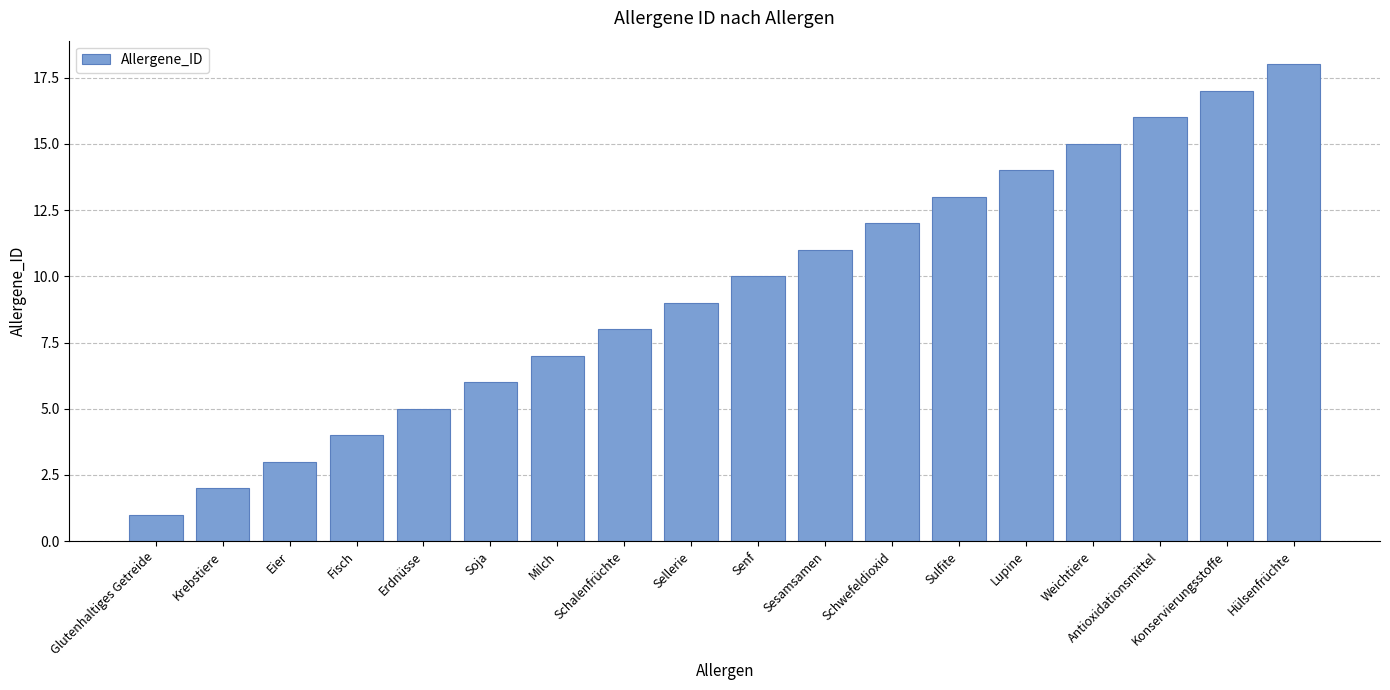

Reading left to right, transcribe all the data shown in this chart.

1	2	3	4	5	6	7	8	9	10	11	12	13	14	15	16	17	18